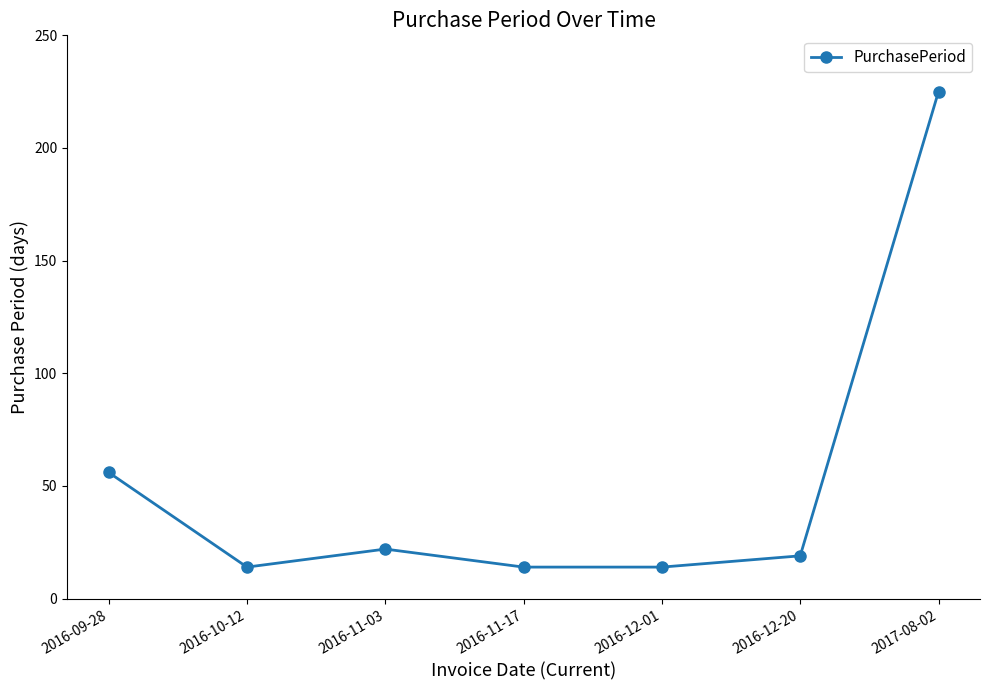

How many interior local peaks (higher than both neighbors) does the data have?

1